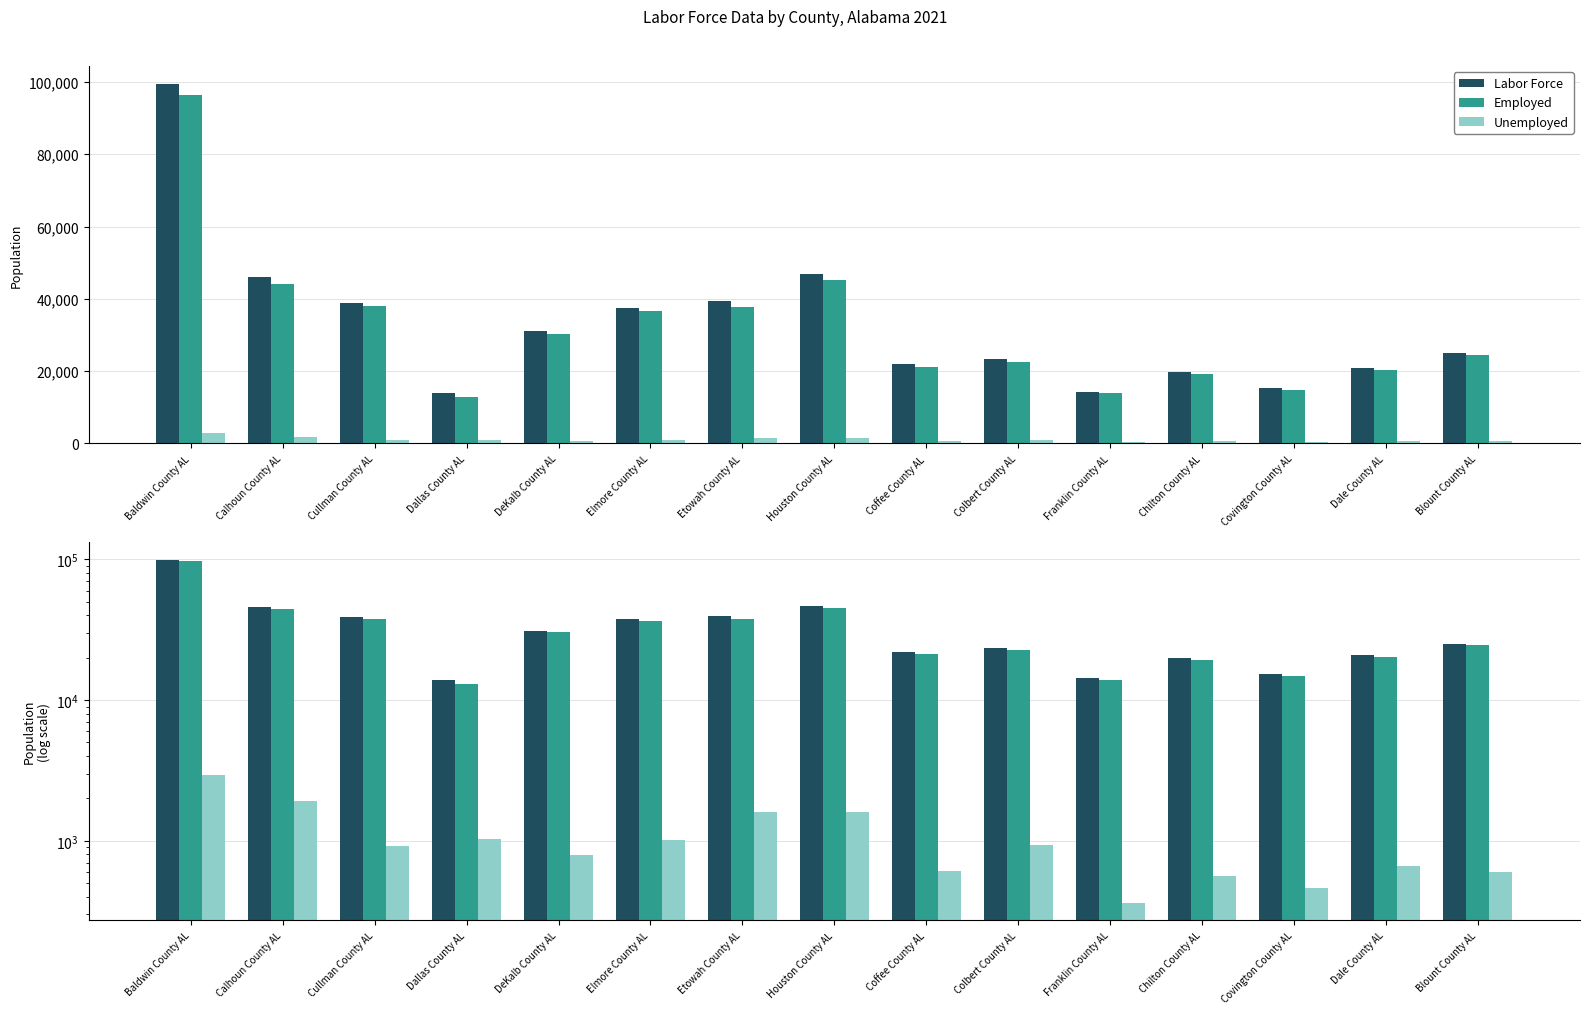

Where is Employed nearest to the value 54702?

Houston County AL